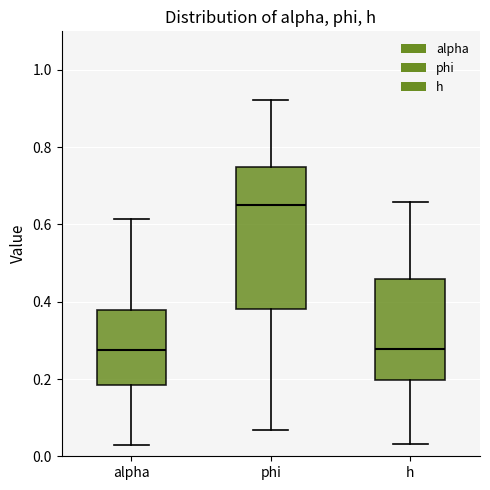

Which box's median line is the highest?

phi